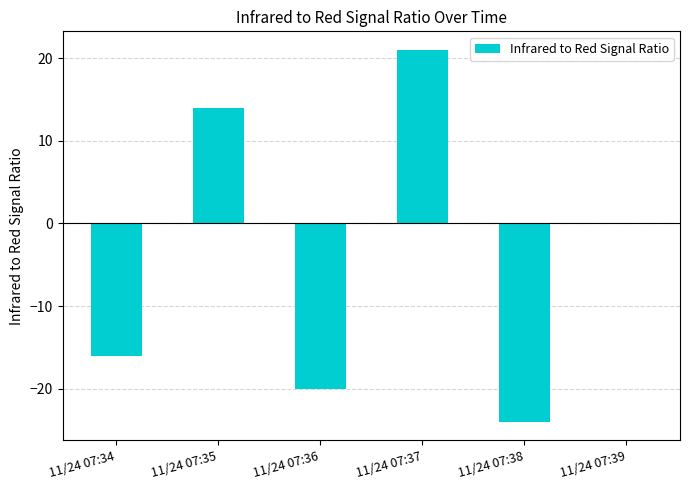

Count the number of data series in this chart.

1